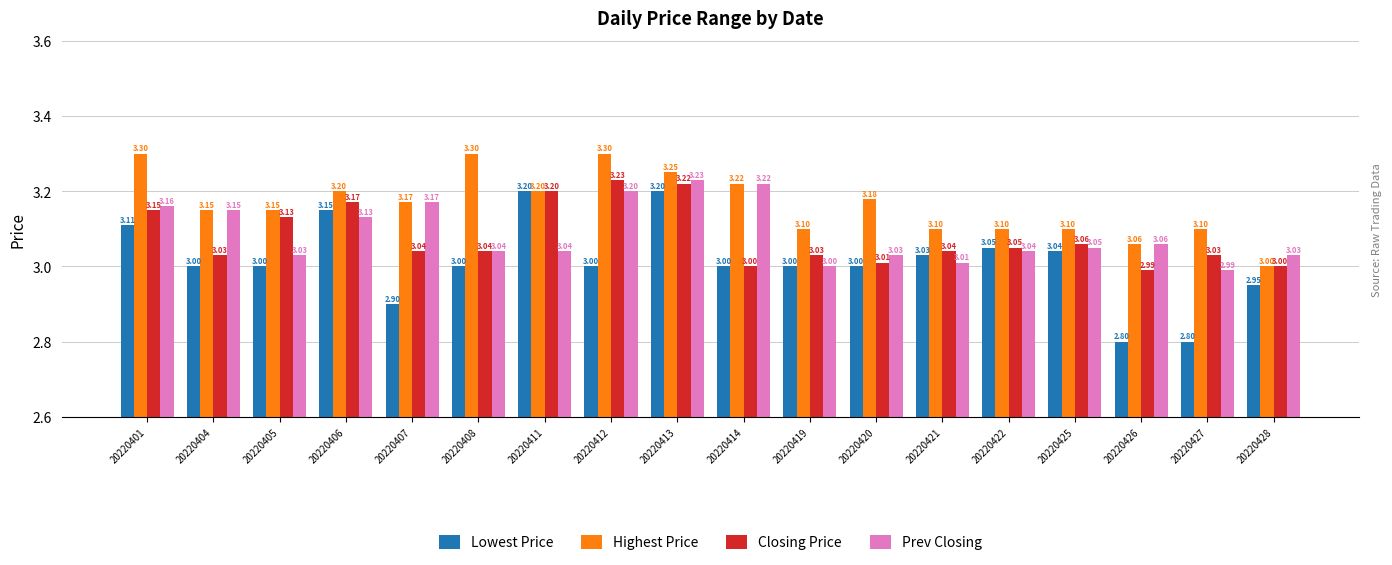

How many groups of bars are there?

18